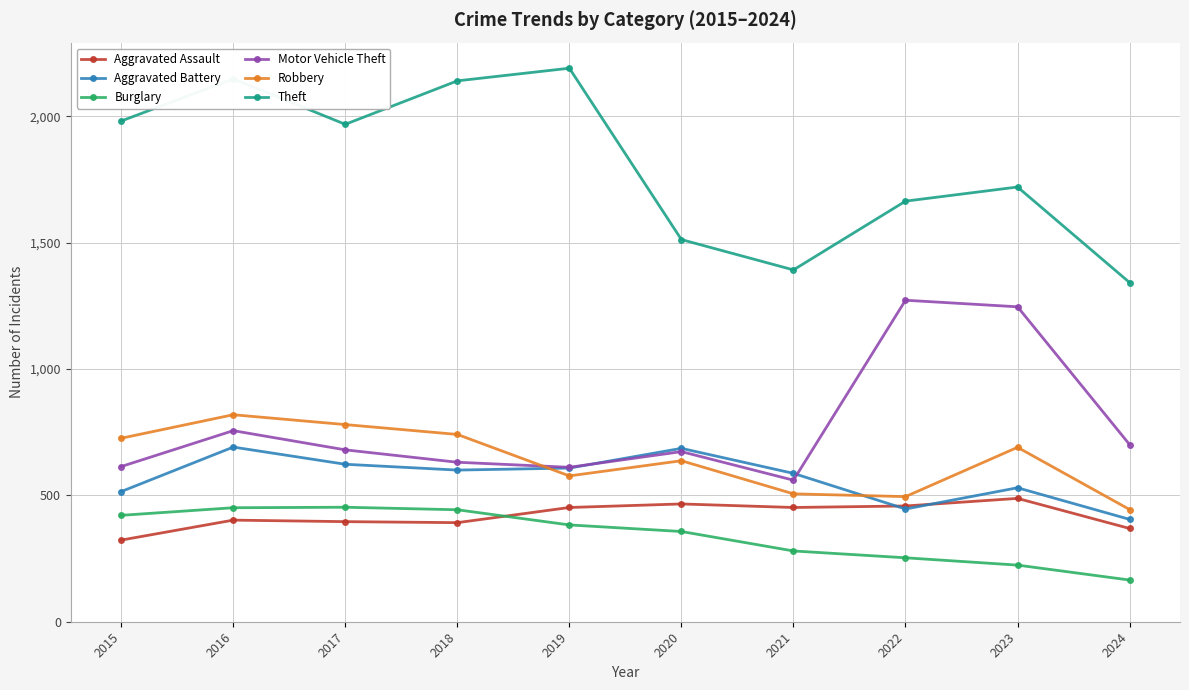

In Motor Vehicle Theft, how many points are lower than both neighbors (excluding endpoints)?

2